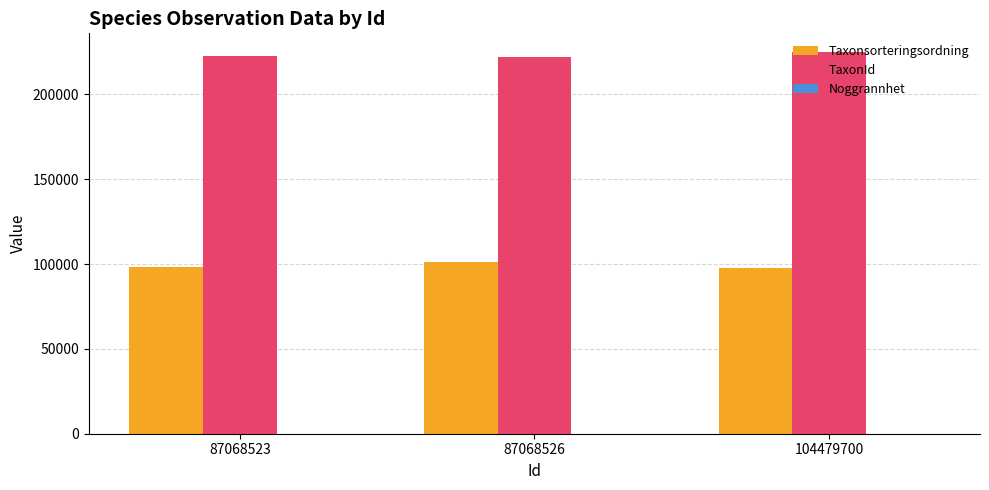

What is the spread (max minus min) of values at 104479700?

224688